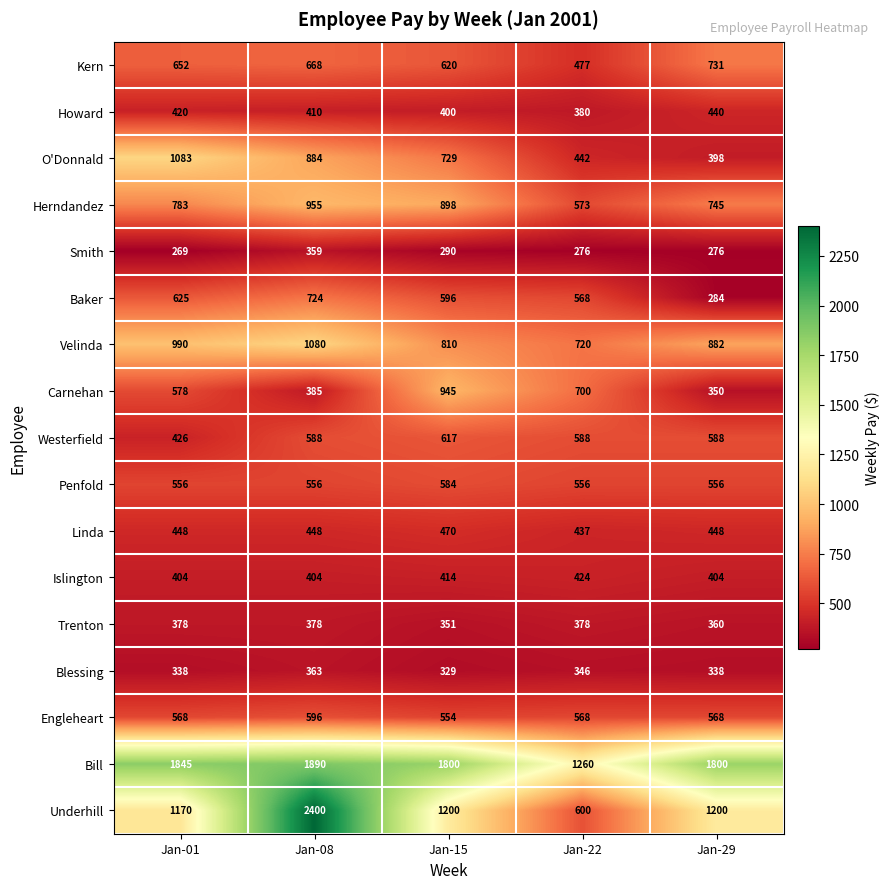

How many Howard values are between 400 and 420?

3